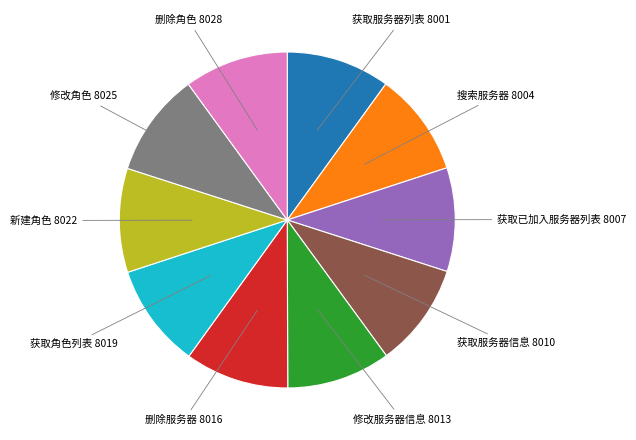

Does any single category account for the majority?

No